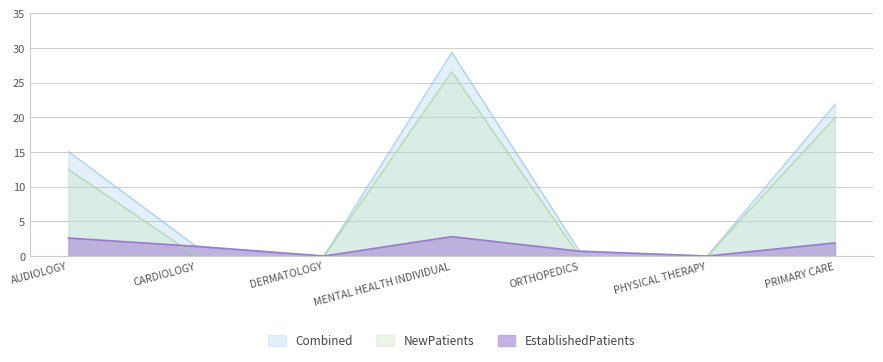

Count the number of categories in the chart.

7